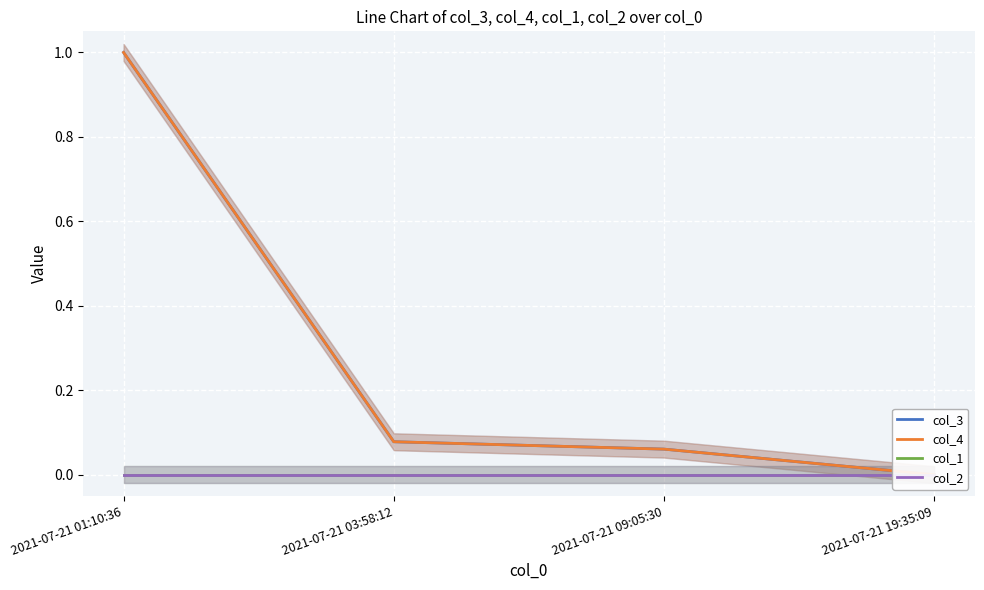

Reading right to left, list all the values displayed in this chart.

col_3: 0.0	0.1	0.1	1.0
col_4: 0.0	0.1	0.1	1.0
col_1: 0.0	0.0	0.0	0.0
col_2: 0.0	0.0	0.0	0.0